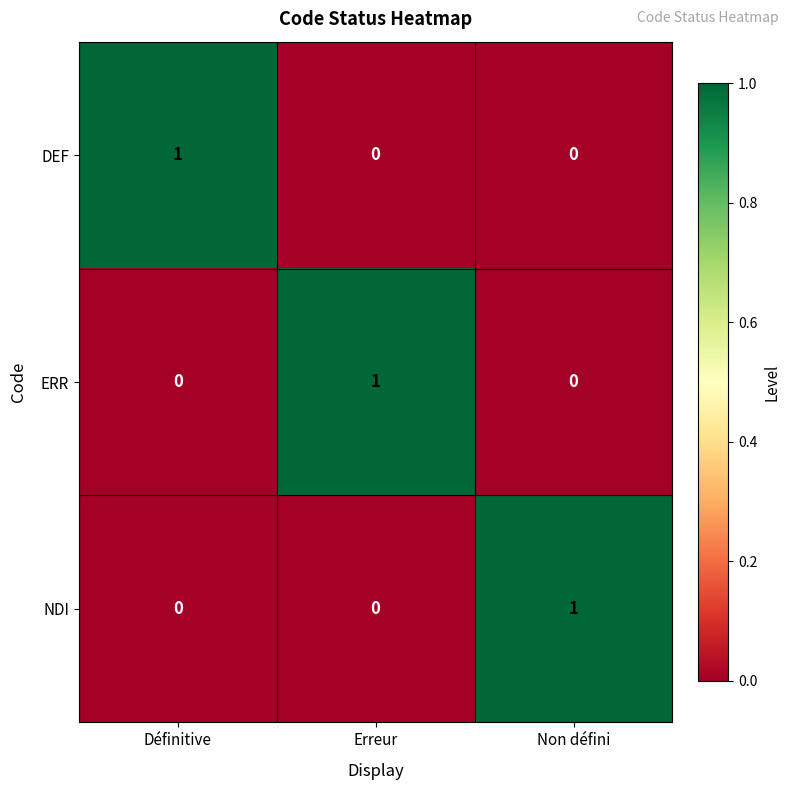

Reading right to left, list all the values displayed in this chart.

DEF: 0	0	1
ERR: 0	1	0
NDI: 1	0	0